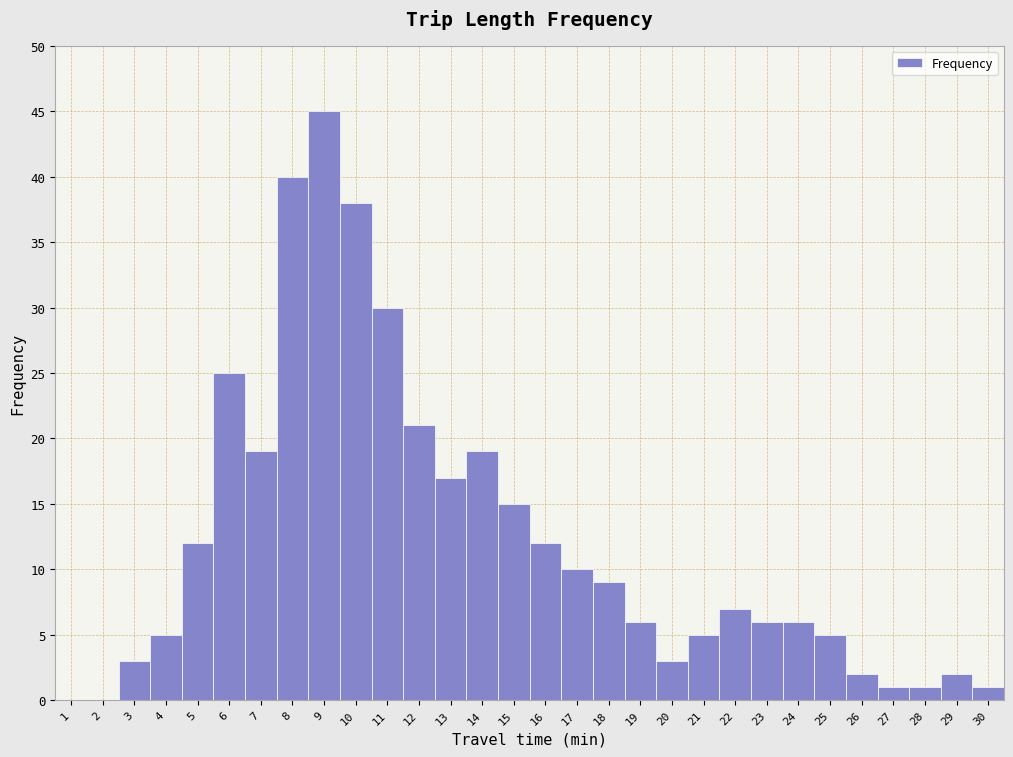

How tall is the bar that spans 22.5 to 23.5 on the x-axis? The values are not printed on the chart, so give them approximately, as read against the axis.

6